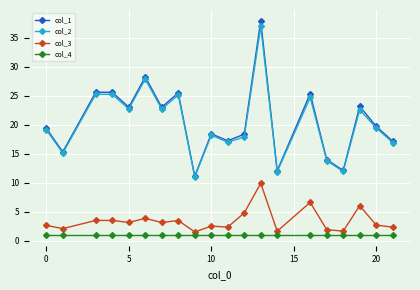

What is the difference between the second highest and second lowest values in the col_1 series?

16.2